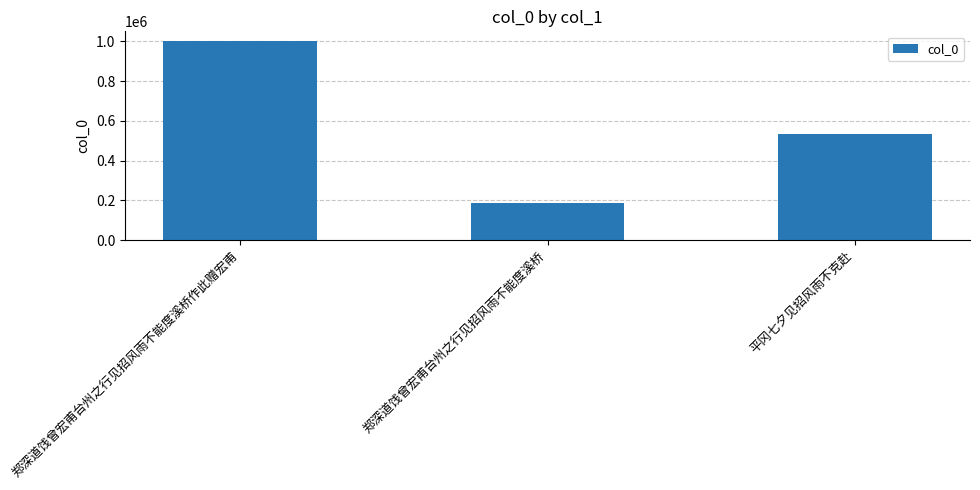

Reading left to right, extract all data points from this chart.

1000892	184775	535251